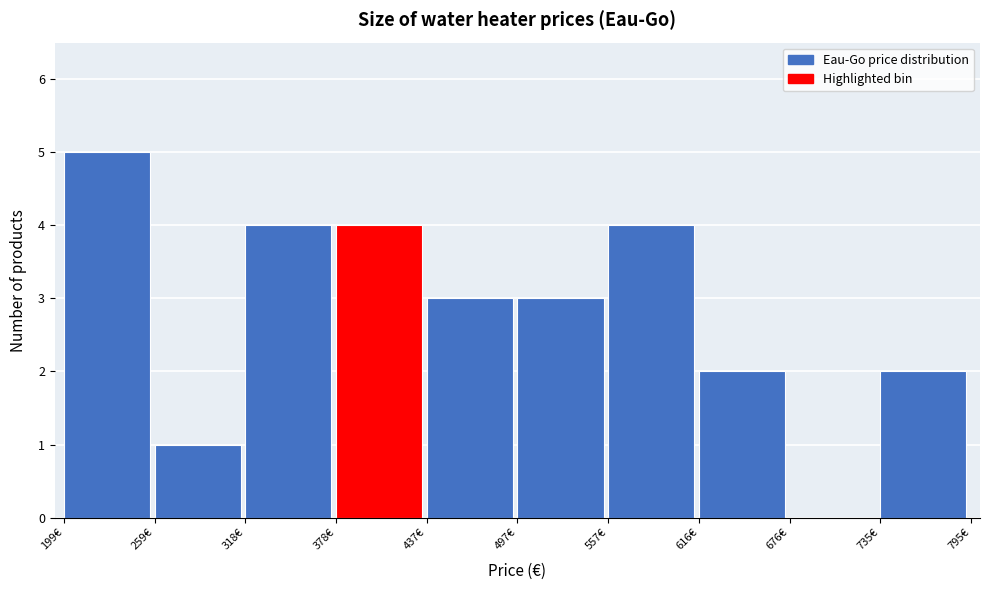

Which range on the x-axis has the tallest bar?

200 to 260